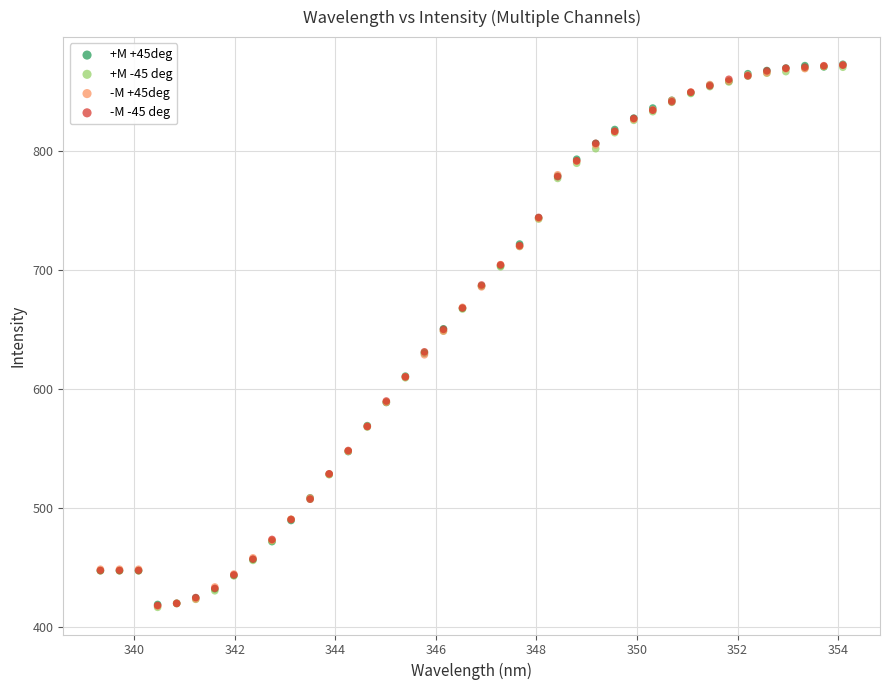

What are all the series names shown in the legend?

+M +45deg, +M -45 deg, -M +45deg, -M -45 deg